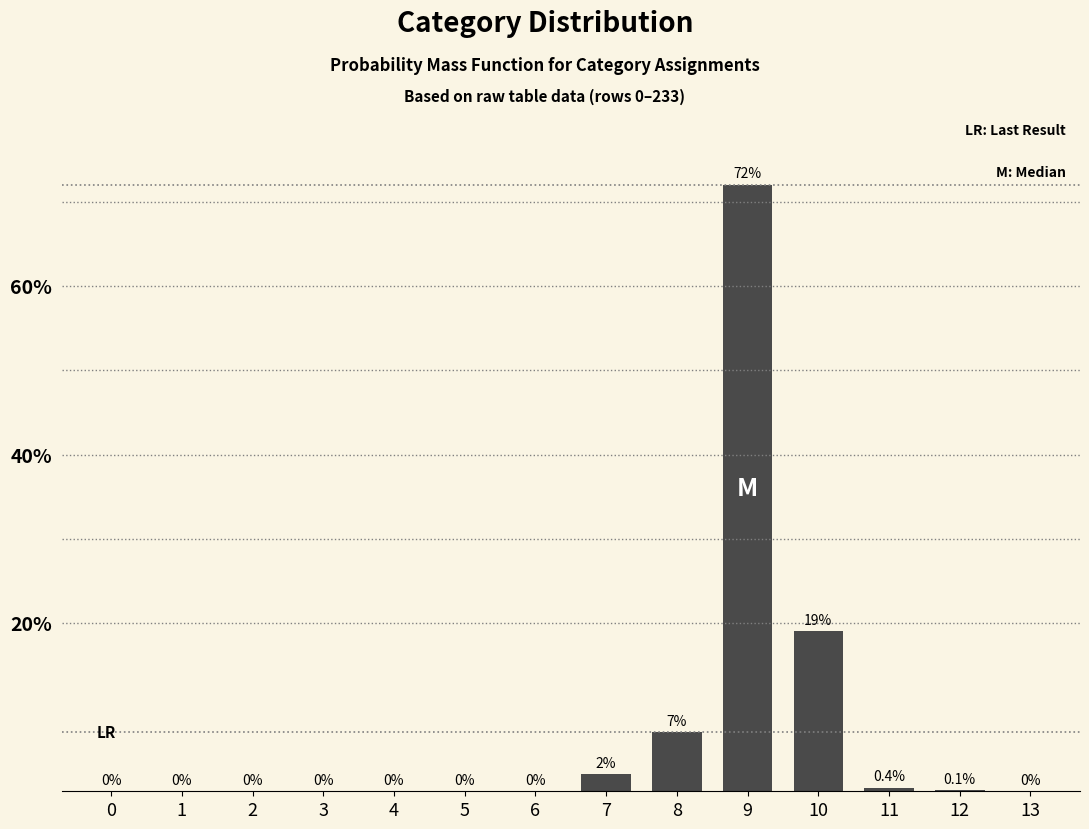

Reading left to right, extract all data points from this chart.

0=0.0	1=0.0	2=0.0	3=0.0	4=0.0	5=0.0	6=0.0	7=2.0	8=7.0	9=72.0	10=19.0	11=0.4	12=0.1	13=0.0